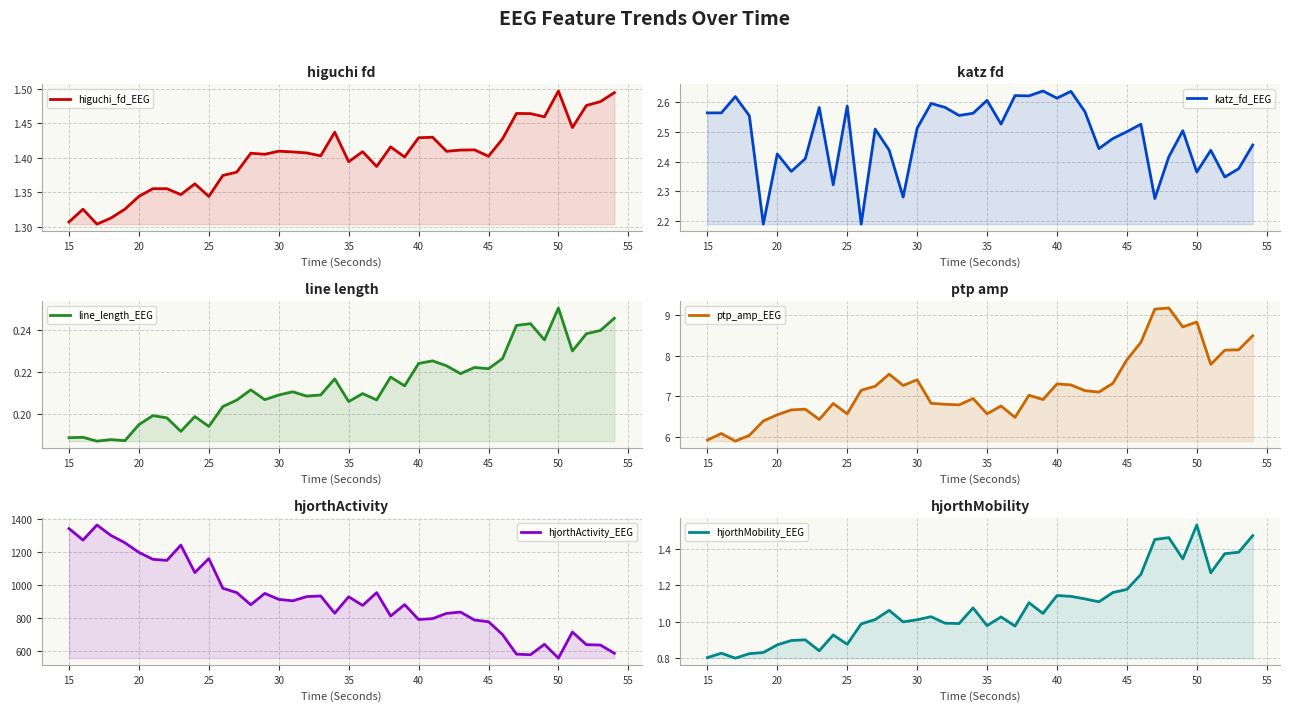

What is the smallest value displayed?

0.2